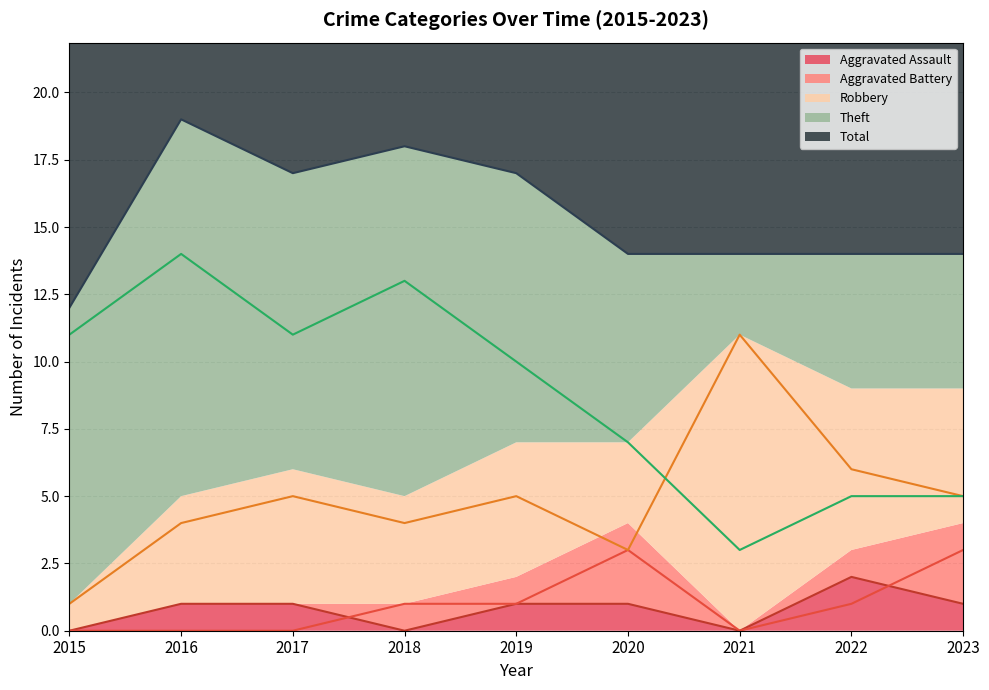

Reading left to right, list all the values displayed in this chart.

Aggravated Assault: 0	1	1	0	1	1	0	2	1
Aggravated Battery: 0	0	0	1	1	3	0	1	3
Robbery: 1	4	5	4	5	3	11	6	5
Theft: 11	14	11	13	10	7	3	5	5
Total: 12	19	17	18	17	14	14	14	14